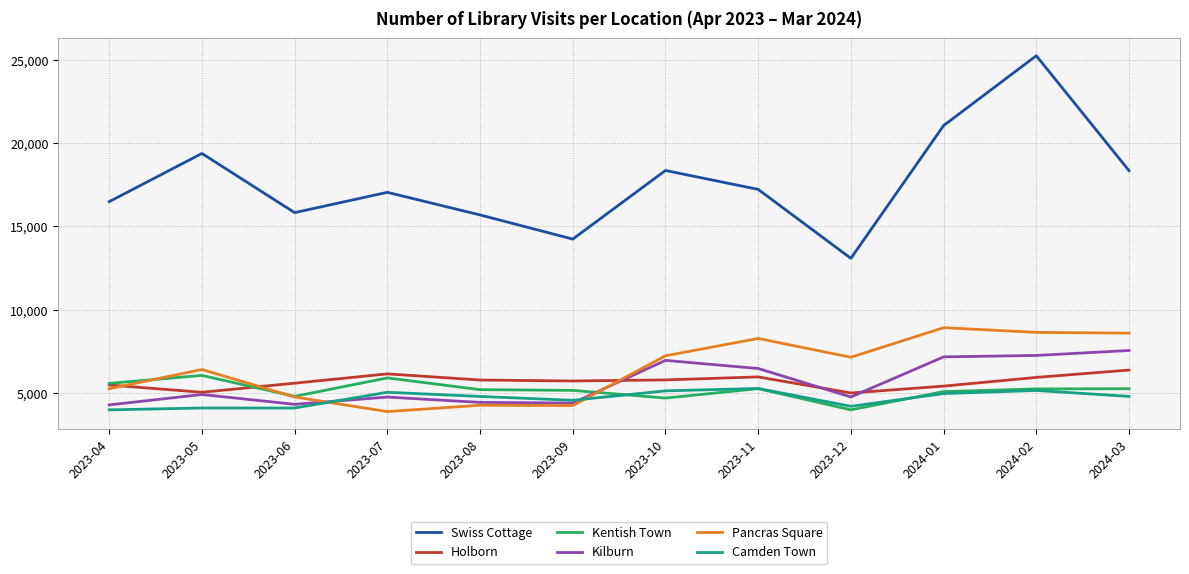

At which label does Kentish Town first exceed 5245?

2023-04